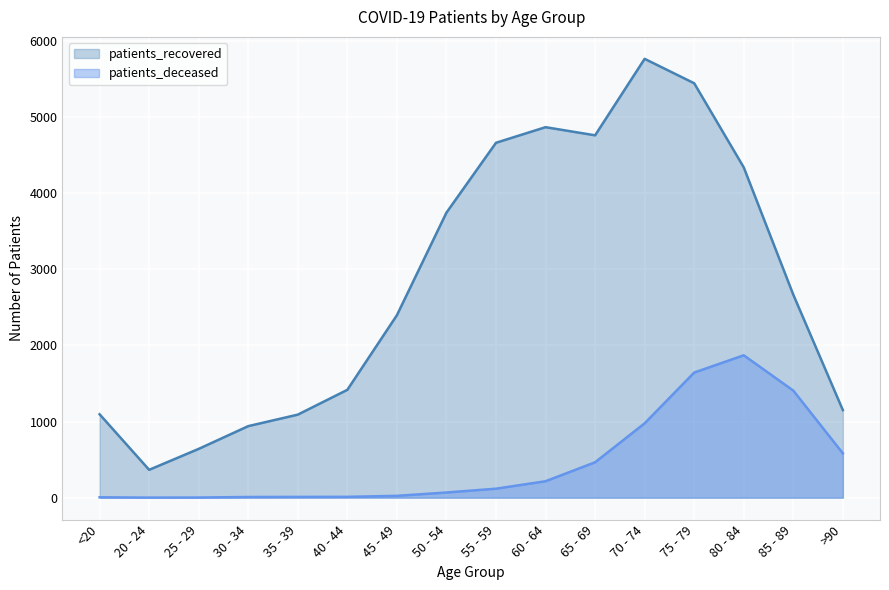

Between 45 - 49 and 80 - 84, which series saw the biggest shift?

patients_recovered